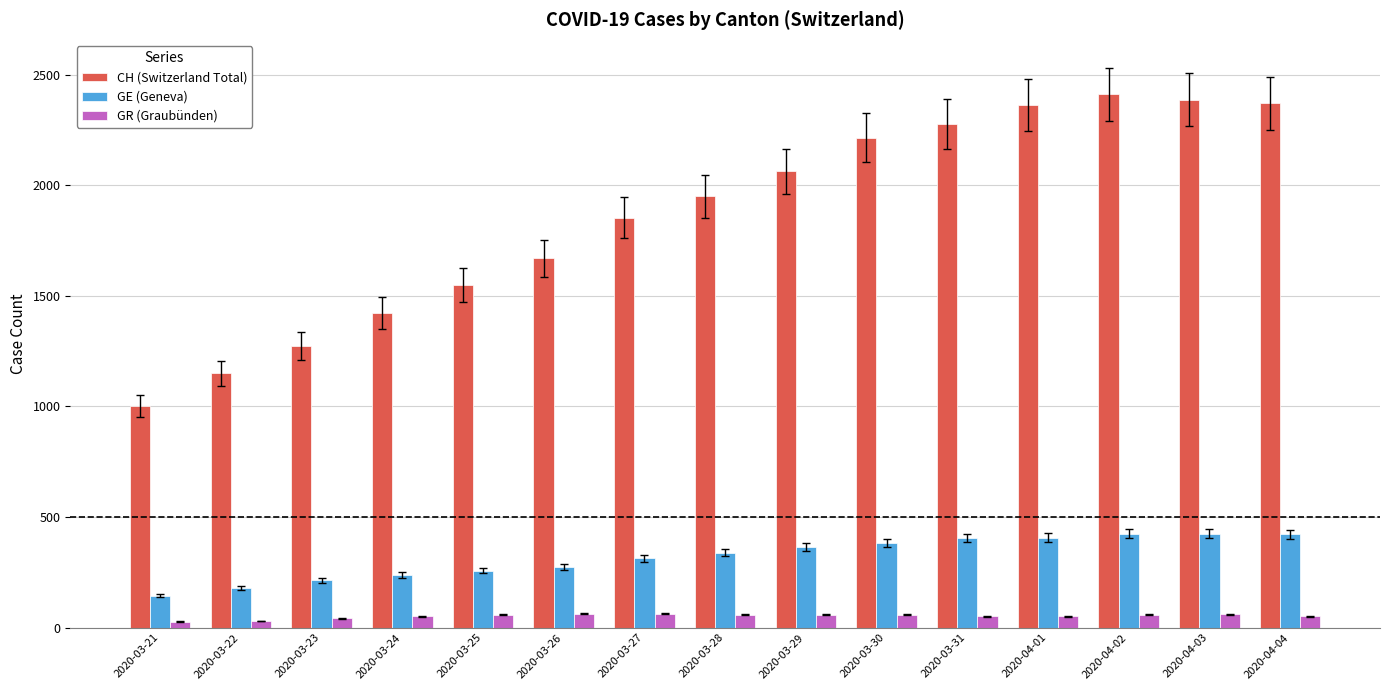

At how many categories does at least one series exceed 1707?

9